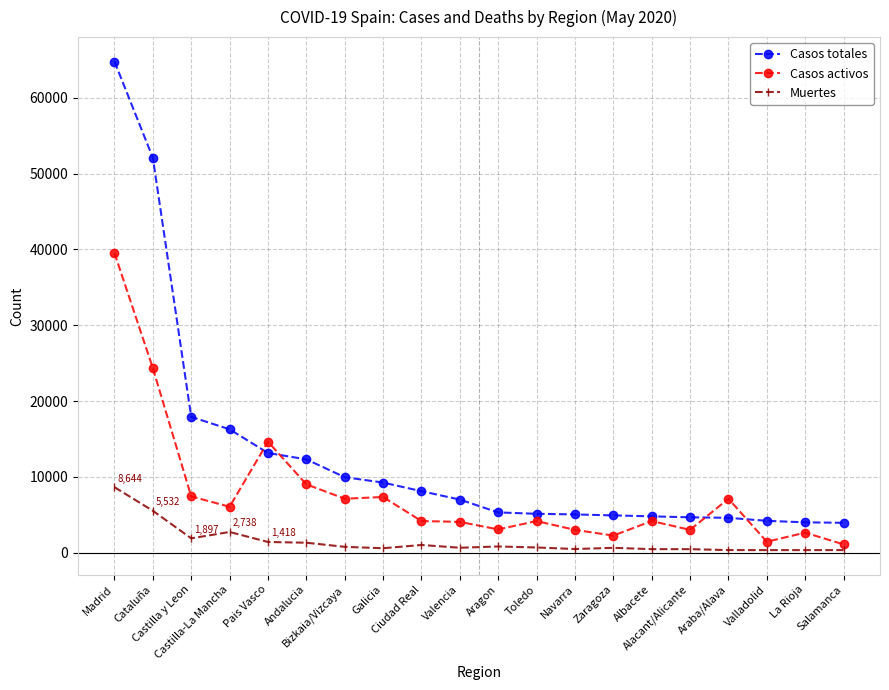

What is the difference between the maximum and minimum values in the Casos activos series?

38427